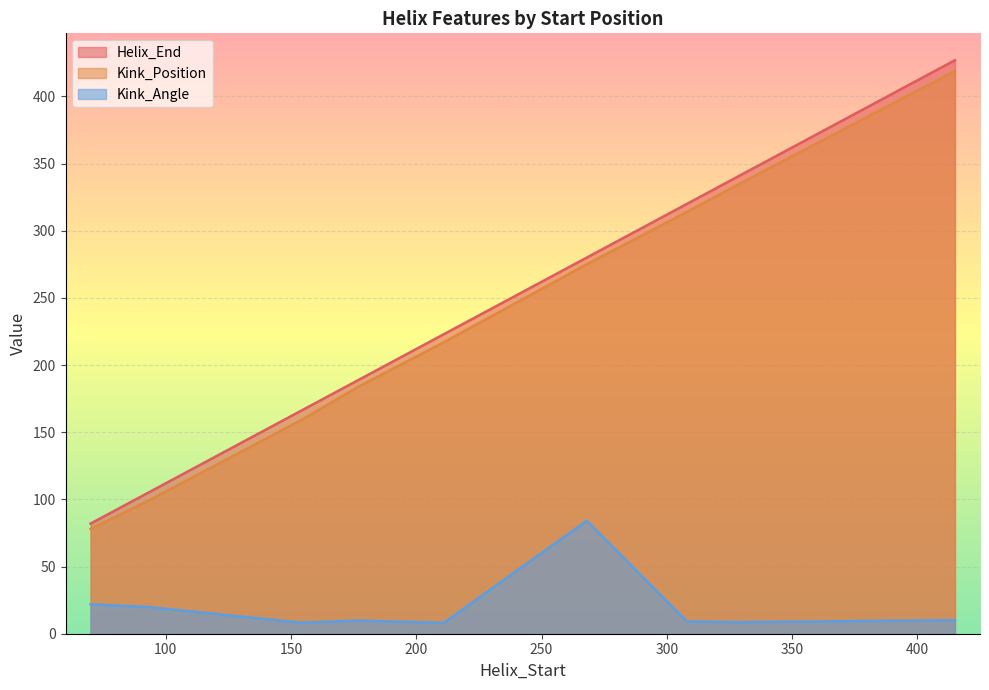

How many distinct data groups are displayed?

3